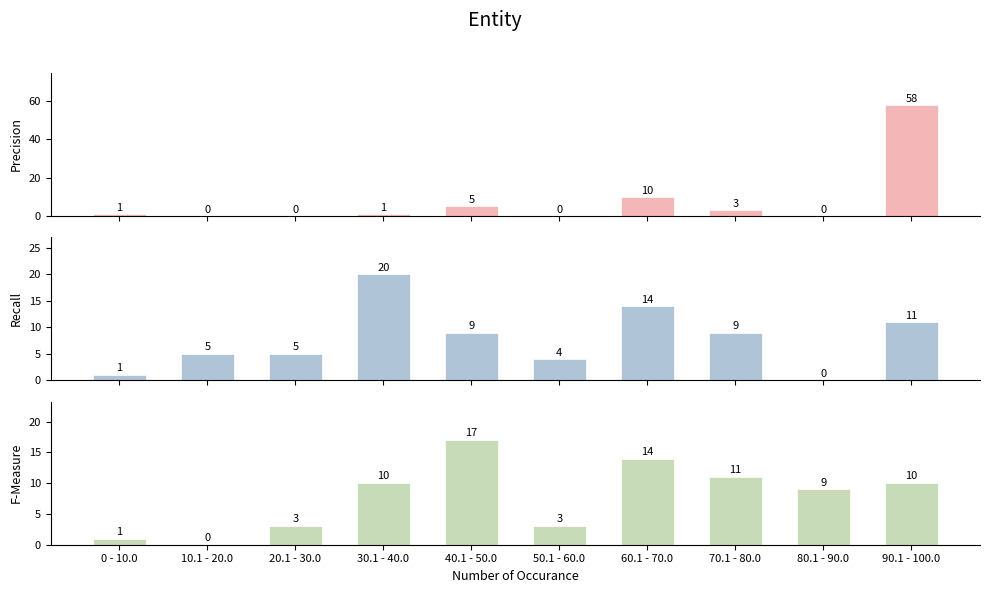

At which category does the chart reach its minimum across all series?

10.1 - 20.0